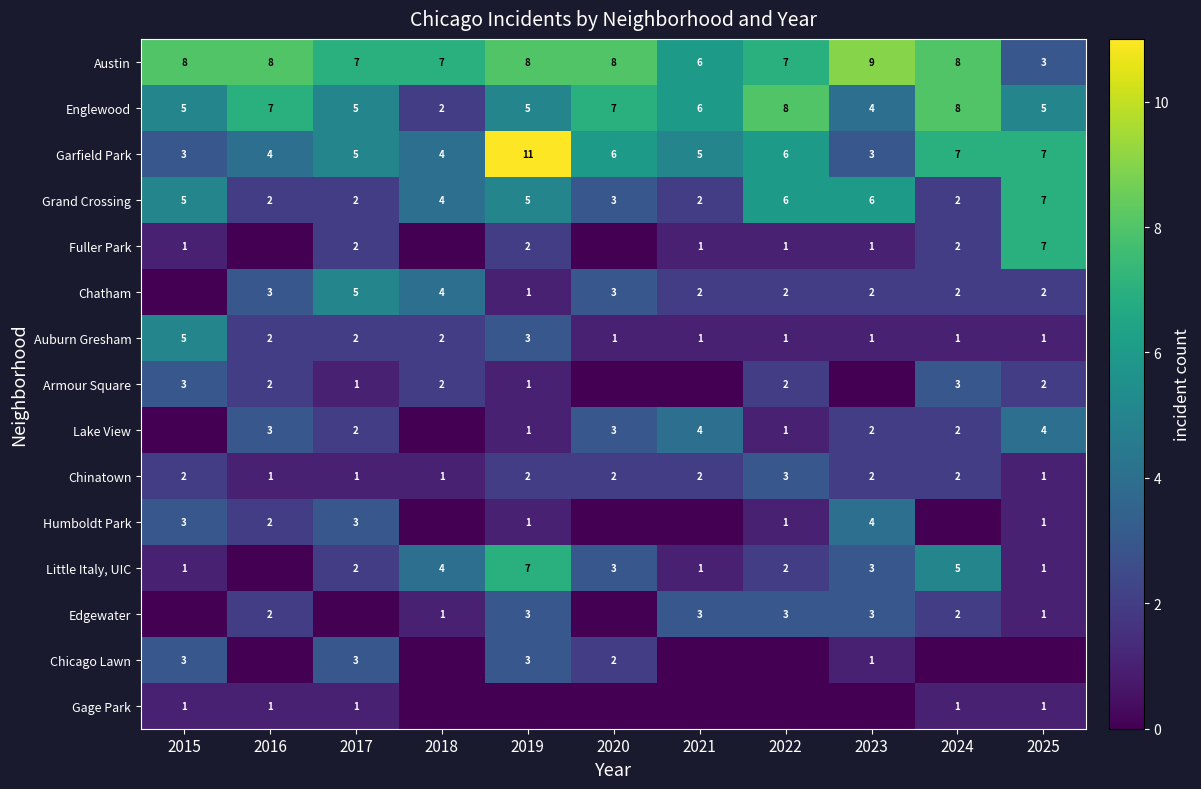

Count the Grand Crossing values in the range 2 to 6.

10